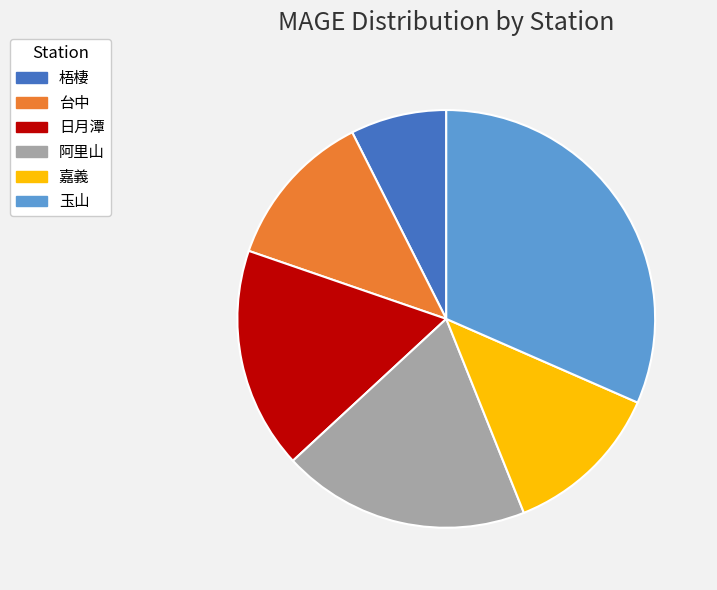

The 梧棲 slice represents 7% of the pie. True or false?

True